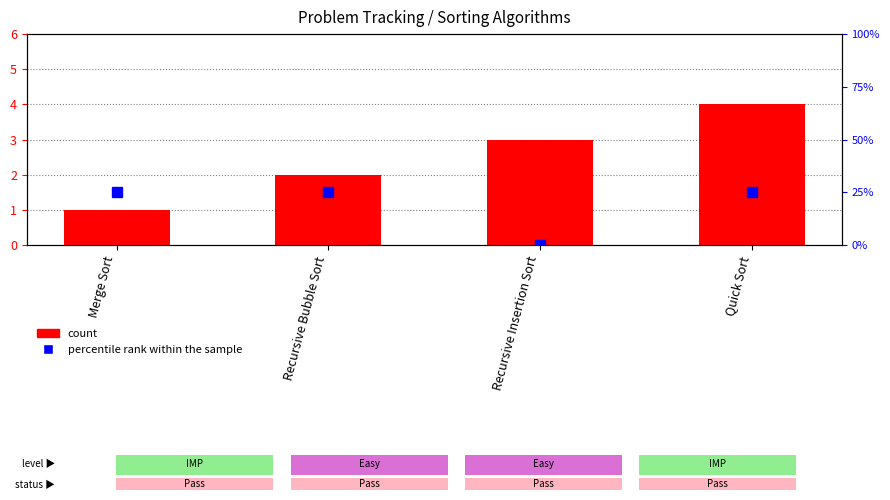

How many categories are shown in the chart?

4